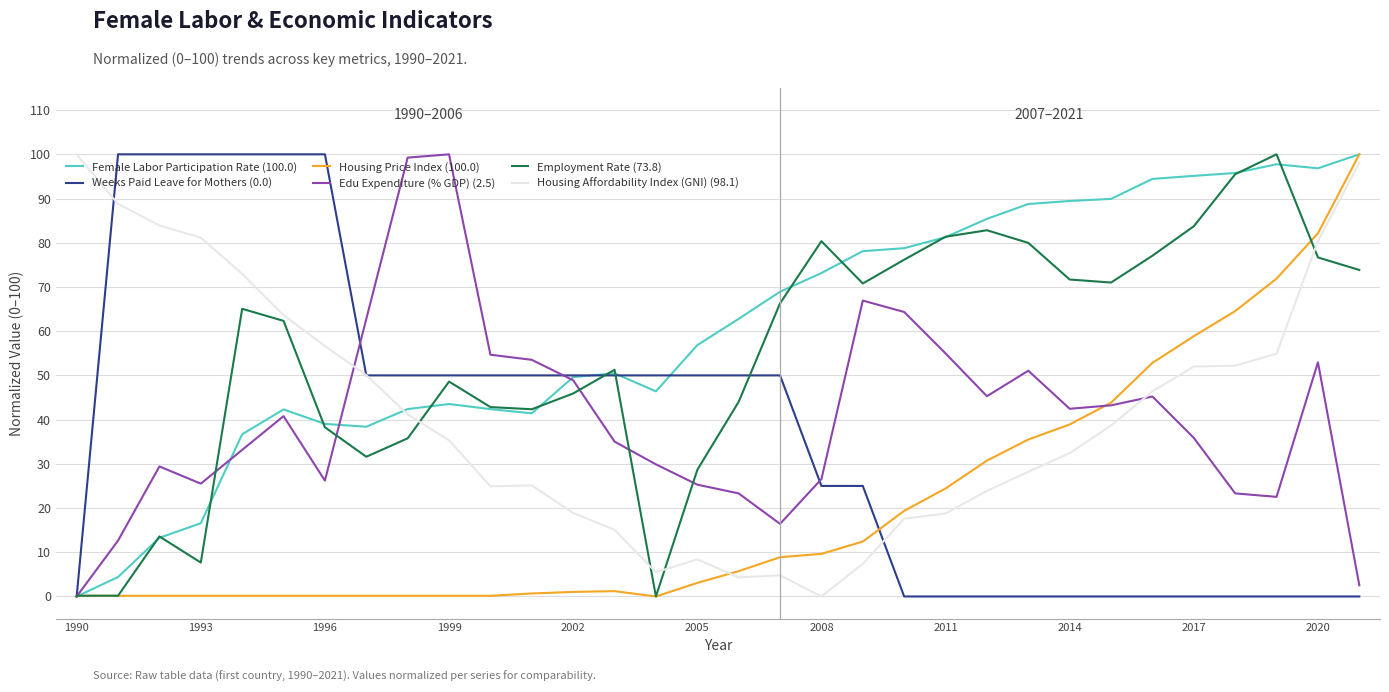

What are all the series names shown in the legend?

Female Labor Participation Rate (100.0), Weeks Paid Leave for Mothers (0.0), Housing Price Index (100.0), Edu Expenditure (% GDP) (2.5), Employment Rate (73.8), Housing Affordability Index (GNI) (98.1)